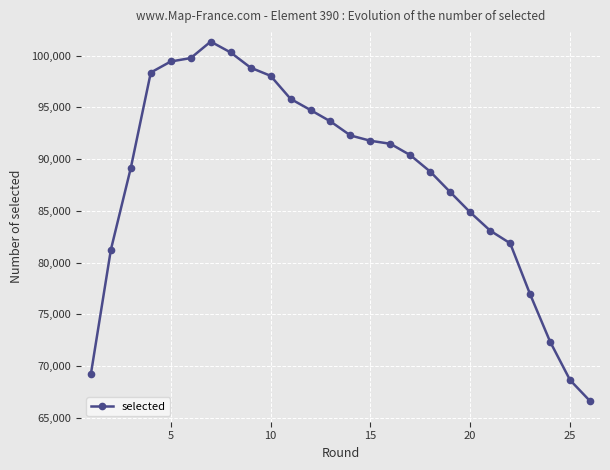

What is the maximum value shown in the chart?

101361